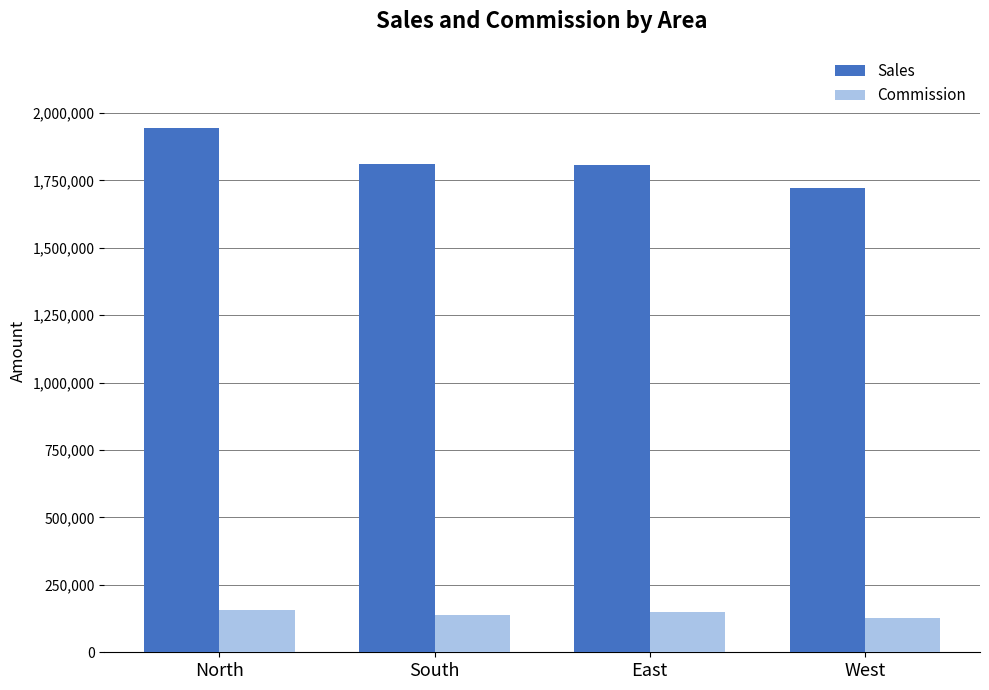

What is the difference between the maximum and minimum values in the Sales series?

223445.3